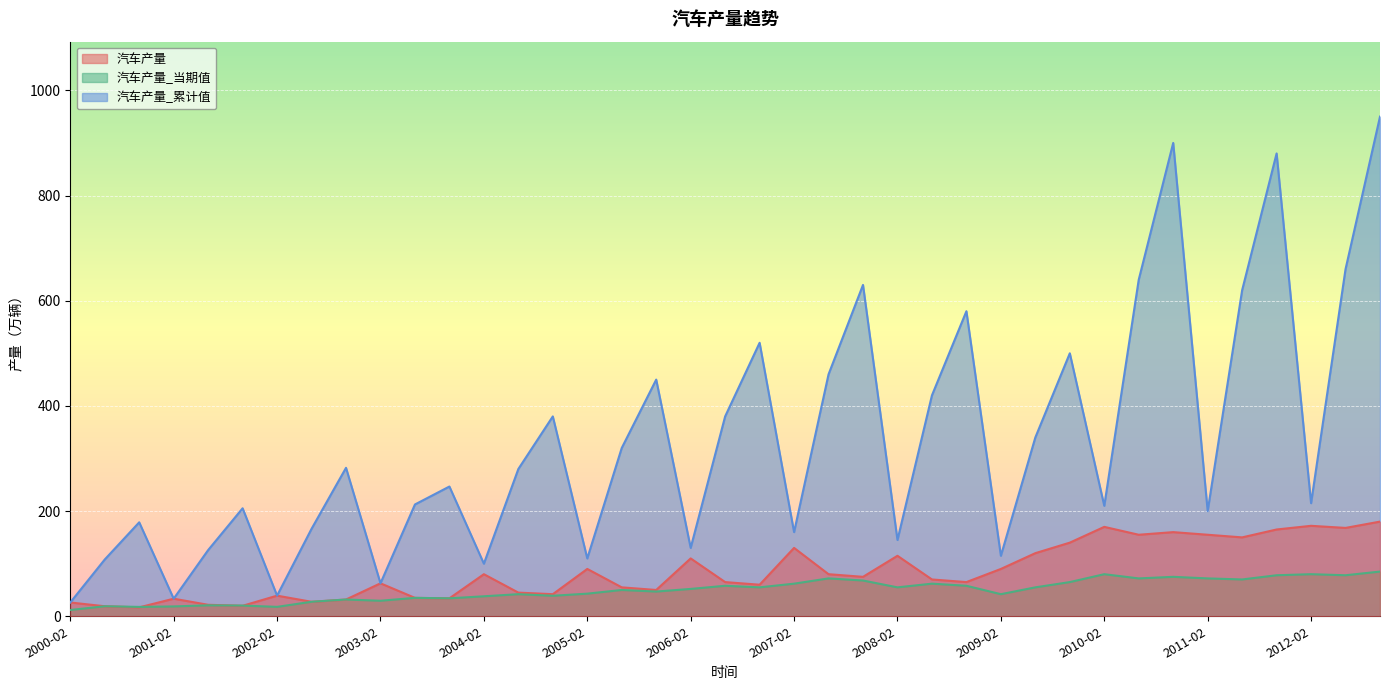

What is the difference between the second highest and minimum values in the 汽车产量_累计值 series?

873.8